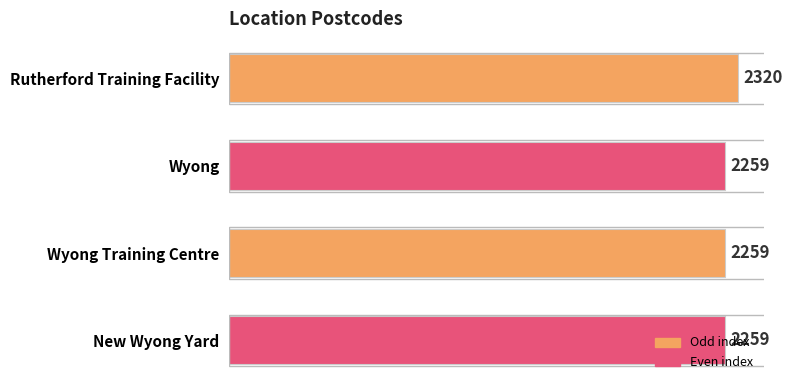

What is the minimum value shown in the chart?

2259